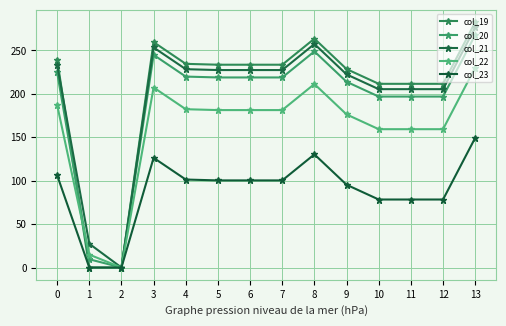

True or false: col_23 has a value of 139.5 at 9.

False